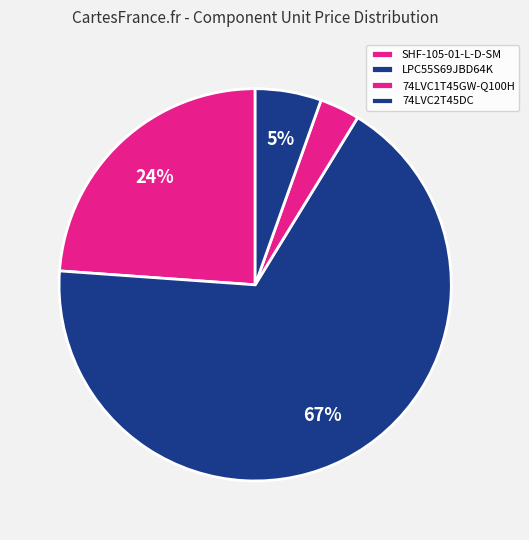

True or false: SHF-105-01-L-D-SM accounts for 24% of the total.

True